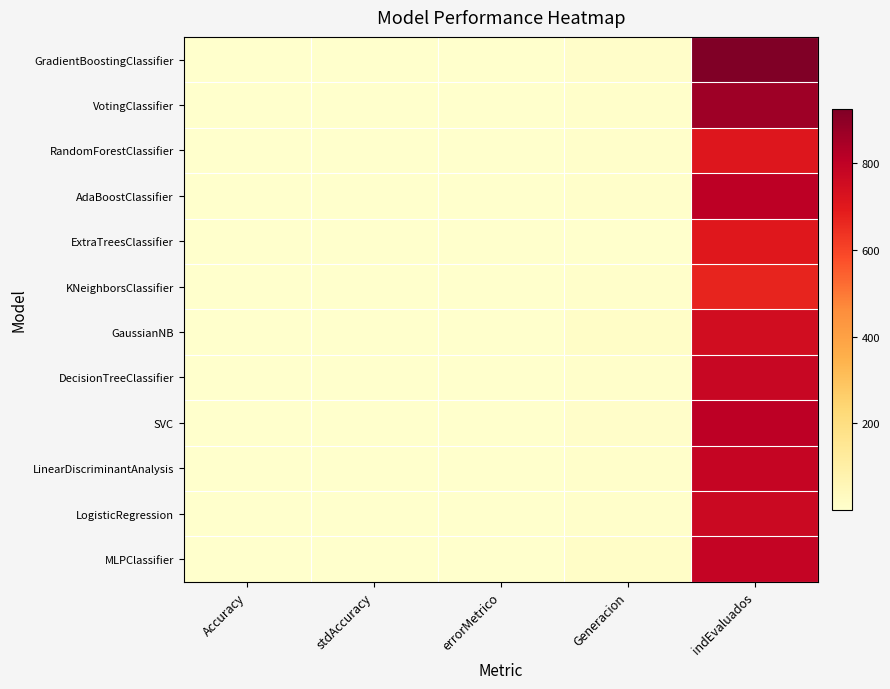

Rank the series at Generacion from highest to lowest value.

MLPClassifier, GaussianNB, GradientBoostingClassifier, SVC, AdaBoostClassifier, LinearDiscriminantAnalysis, VotingClassifier, RandomForestClassifier, KNeighborsClassifier, DecisionTreeClassifier, LogisticRegression, ExtraTreesClassifier